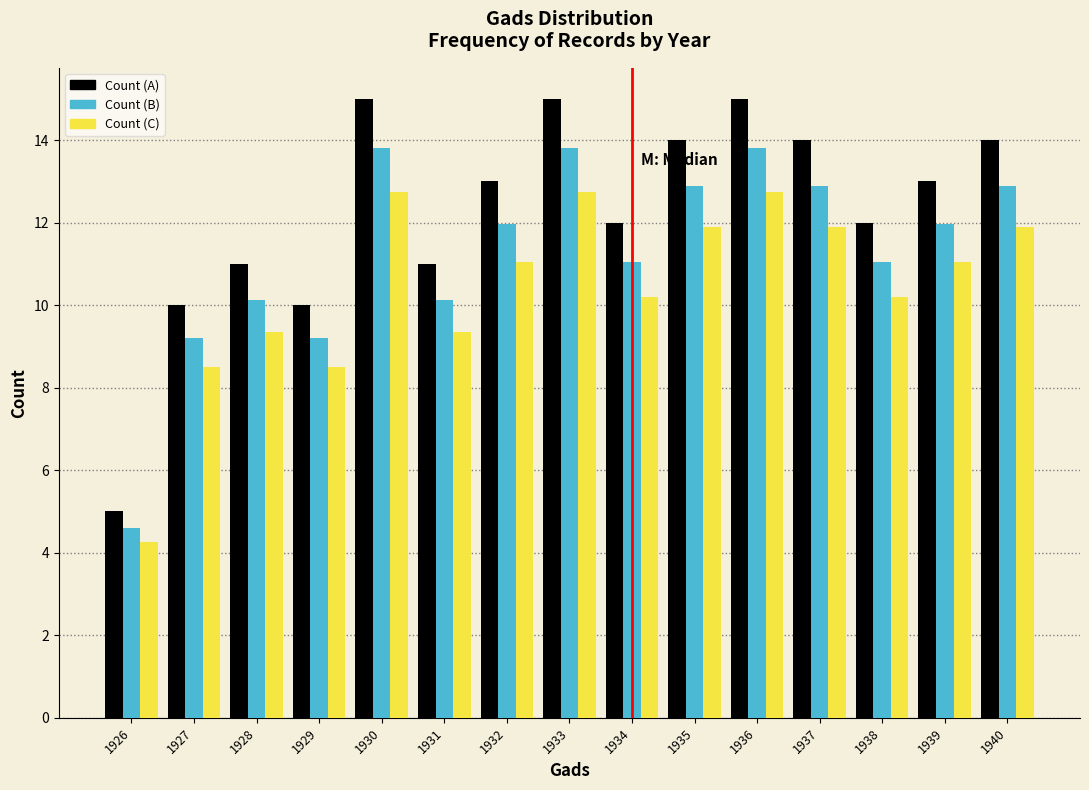

What is the spread (max minus min) of values at 1938?

1.8